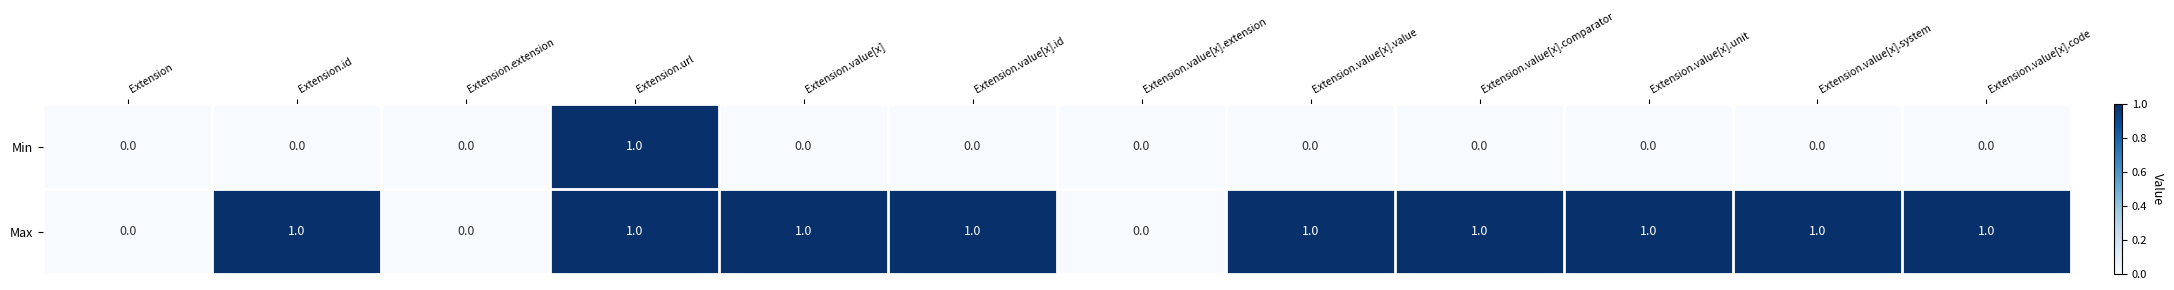

Reading left to right, what are all the values shown in this chart?

Min: Extension=0	Extension.id=0	Extension.extension=0	Extension.url=1	Extension.value[x]=0	Extension.value[x].id=0	Extension.value[x].extension=0	Extension.value[x].value=0	Extension.value[x].comparator=0	Extension.value[x].unit=0	Extension.value[x].system=0	Extension.value[x].code=0
Max: Extension=0	Extension.id=1	Extension.extension=0	Extension.url=1	Extension.value[x]=1	Extension.value[x].id=1	Extension.value[x].extension=0	Extension.value[x].value=1	Extension.value[x].comparator=1	Extension.value[x].unit=1	Extension.value[x].system=1	Extension.value[x].code=1